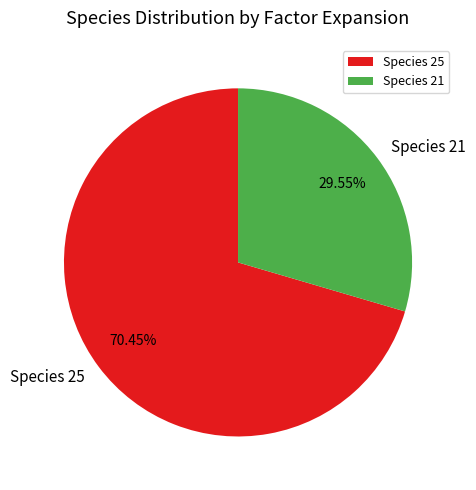

Is there any slice that represents more than half of the pie?

Yes